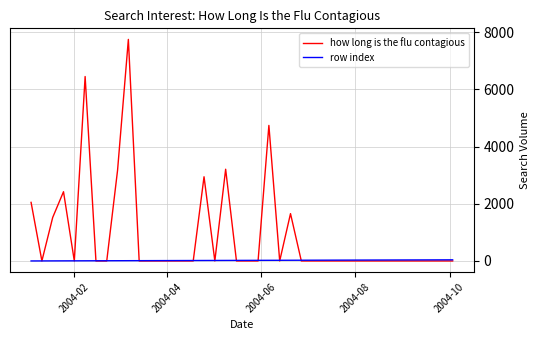

Which series has the largest range (max minus min)?

how long is the flu contagious